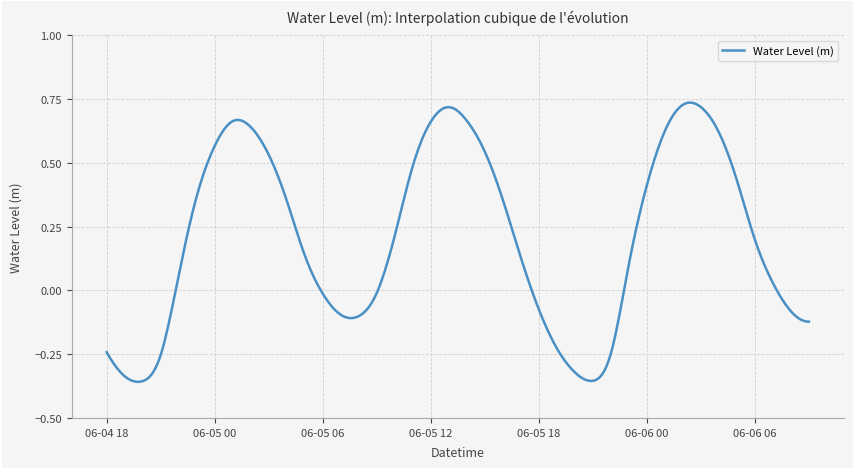

What is the difference between the maximum and minimum values?

1.1